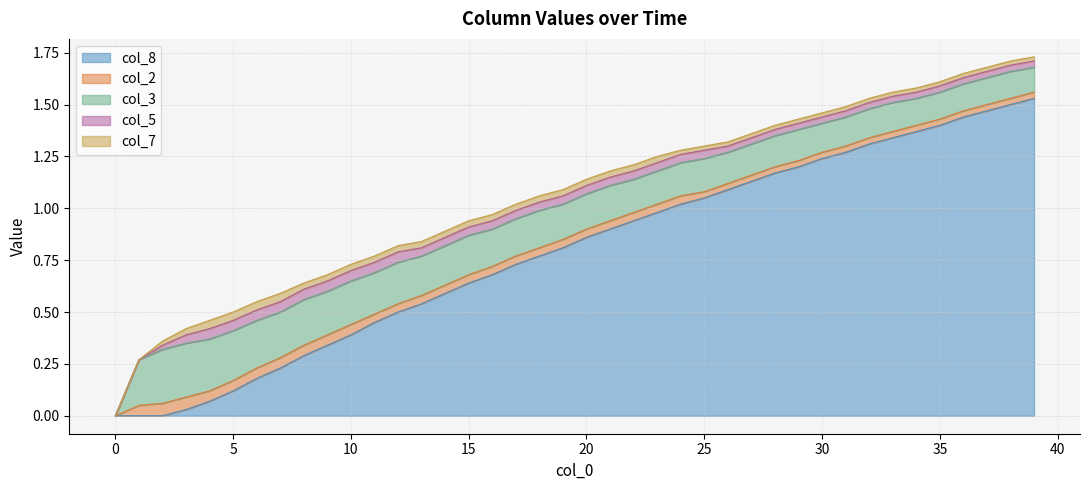

Is the value of col_3 at 18 greater than the value of col_2 at 27?

Yes